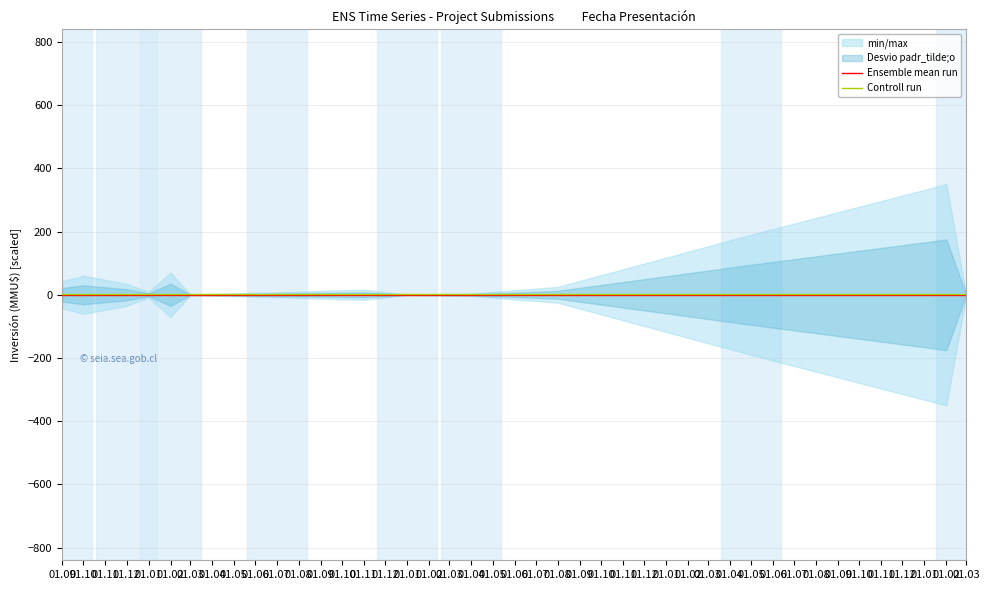

Is it true that Controll run equals 3 at 01.07?

False